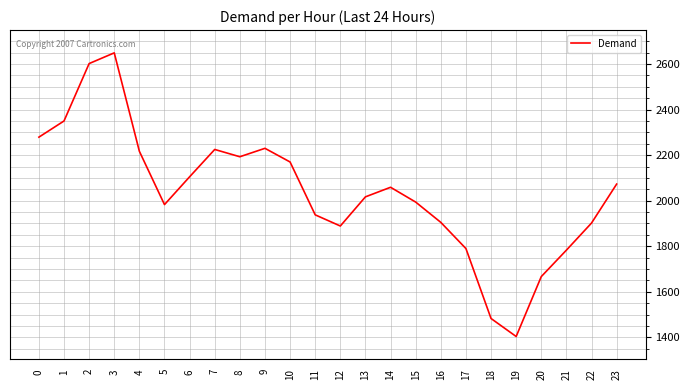

What is the greatest value displayed?

2649